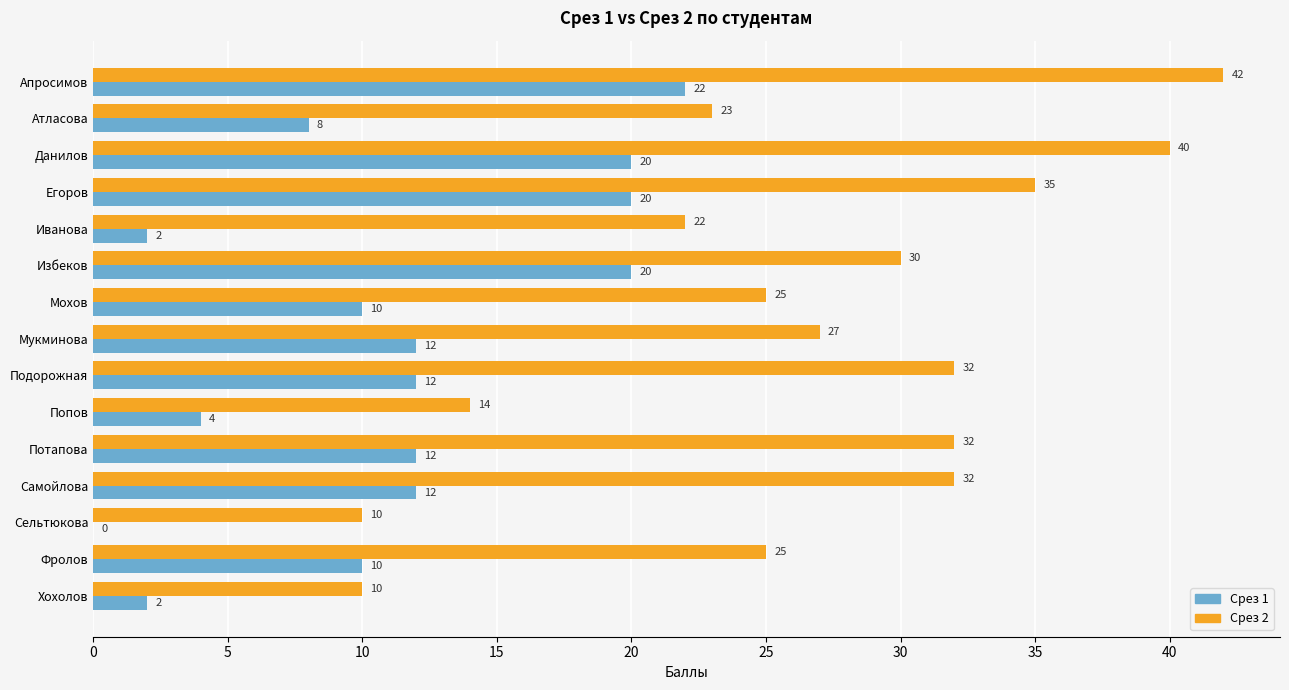

The value of Срез 1 at Сельтюкова is 8. True or false?

False